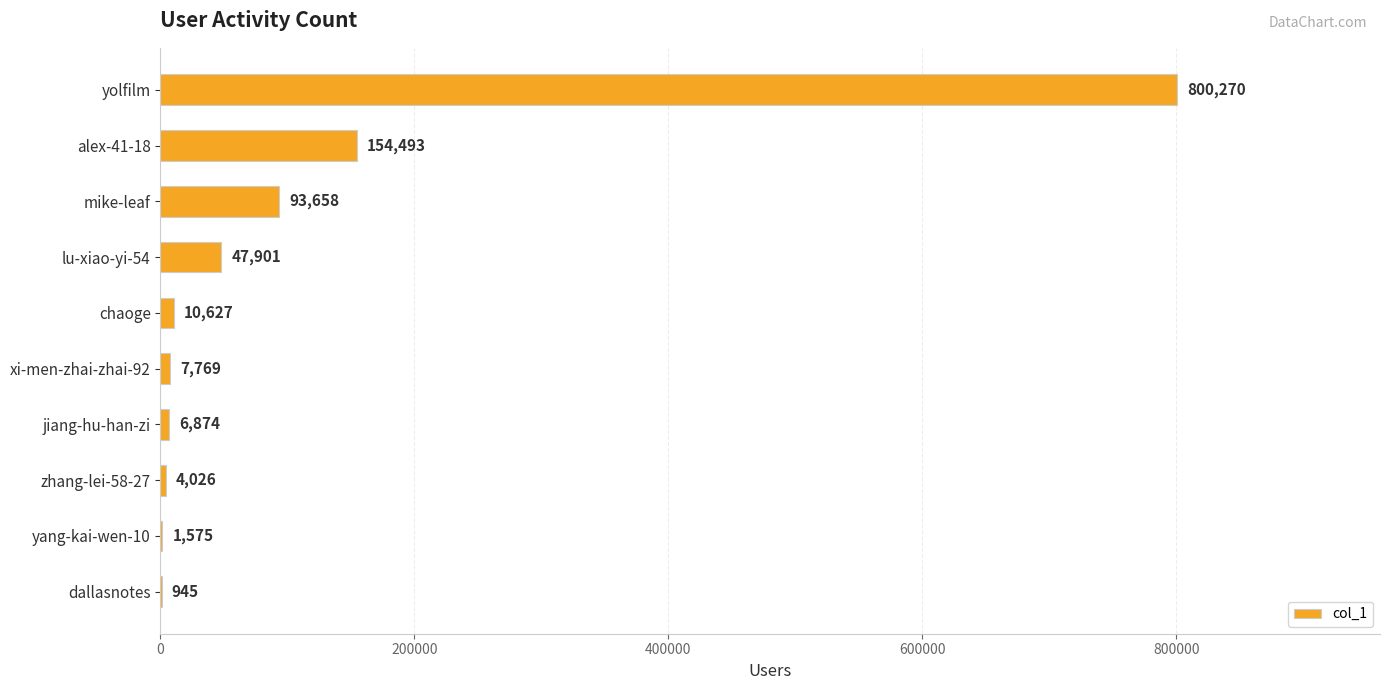

Reading bottom to top, what are all the values shown in this chart?

dallasnotes=945	yang-kai-wen-10=1575	zhang-lei-58-27=4026	jiang-hu-han-zi=6874	xi-men-zhai-zhai-92=7769	chaoge=10627	lu-xiao-yi-54=47901	mike-leaf=93658	alex-41-18=154493	yolfilm=800270